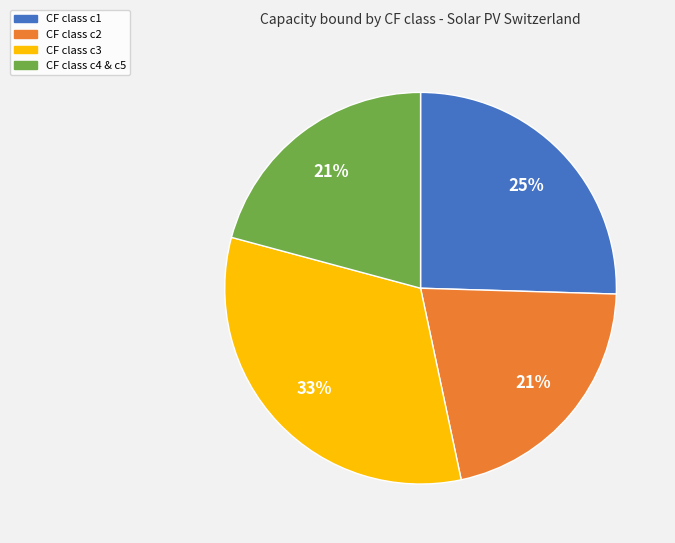

Is there any slice that represents more than half of the pie?

No